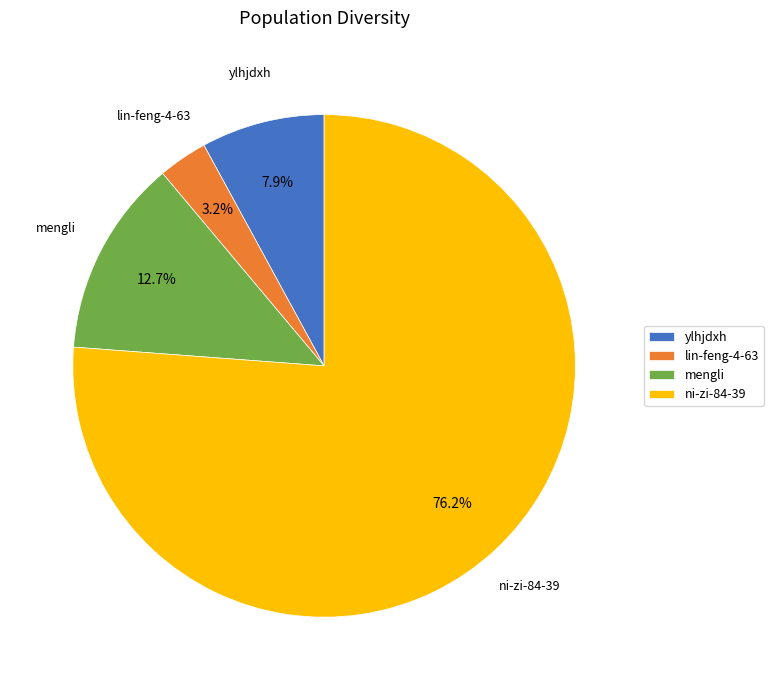

Between mengli and ylhjdxh, which is larger?

mengli